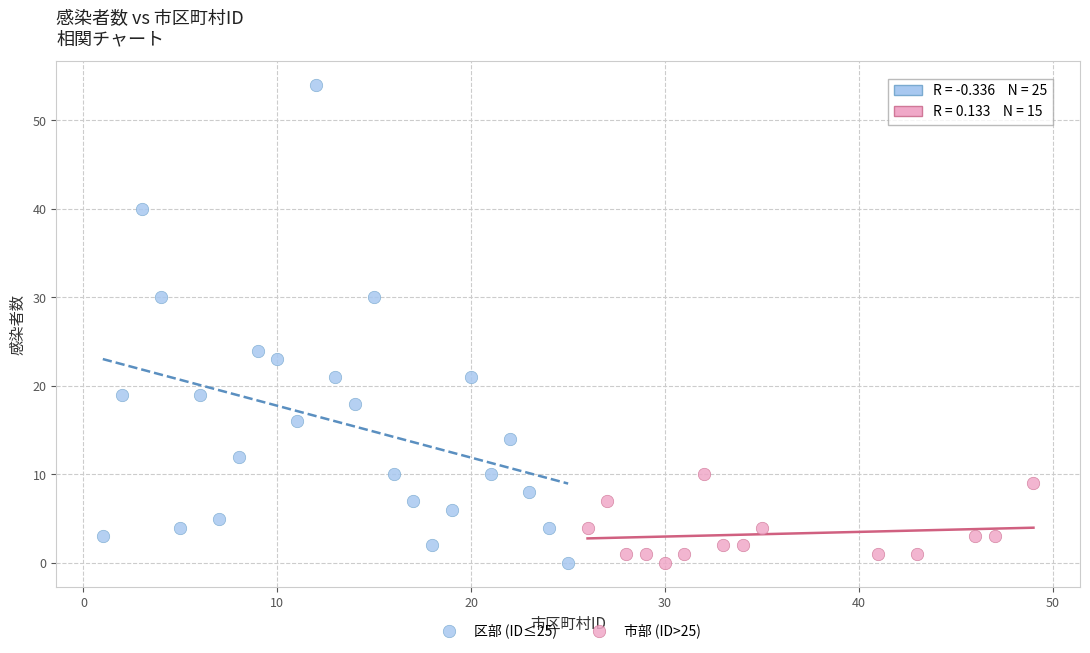

Which series has the widest spread of Y values?

区部 (ID≤25)